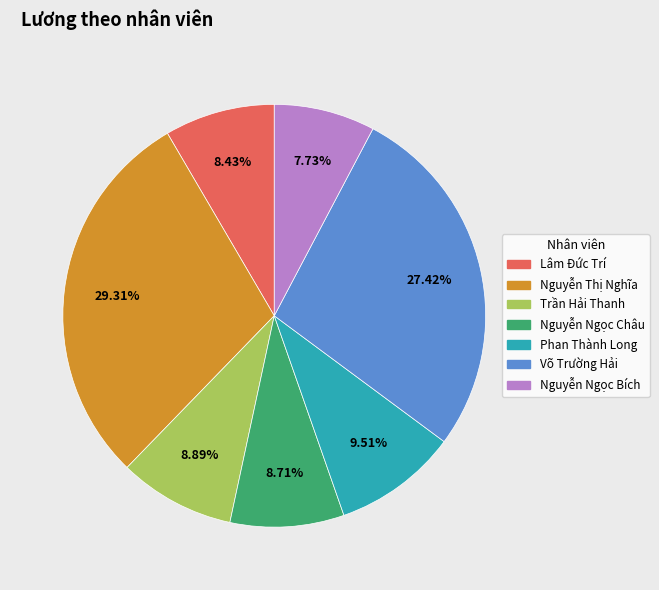

What percentage is the Võ Trường Hải slice, to the nearest percent?

27%